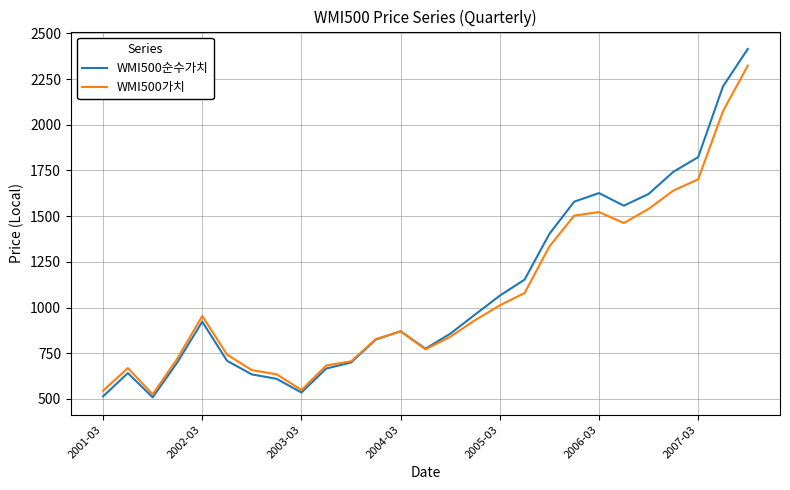

Which series has the largest range (max minus min)?

WMI500순수가치